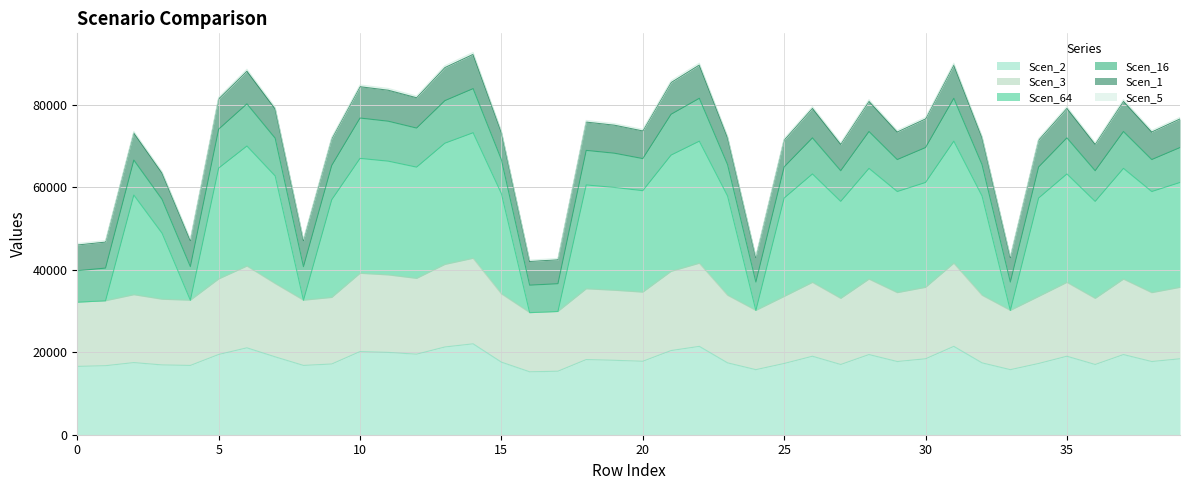

True or false: Scen_1 has more than 0 interior local peaks.

True